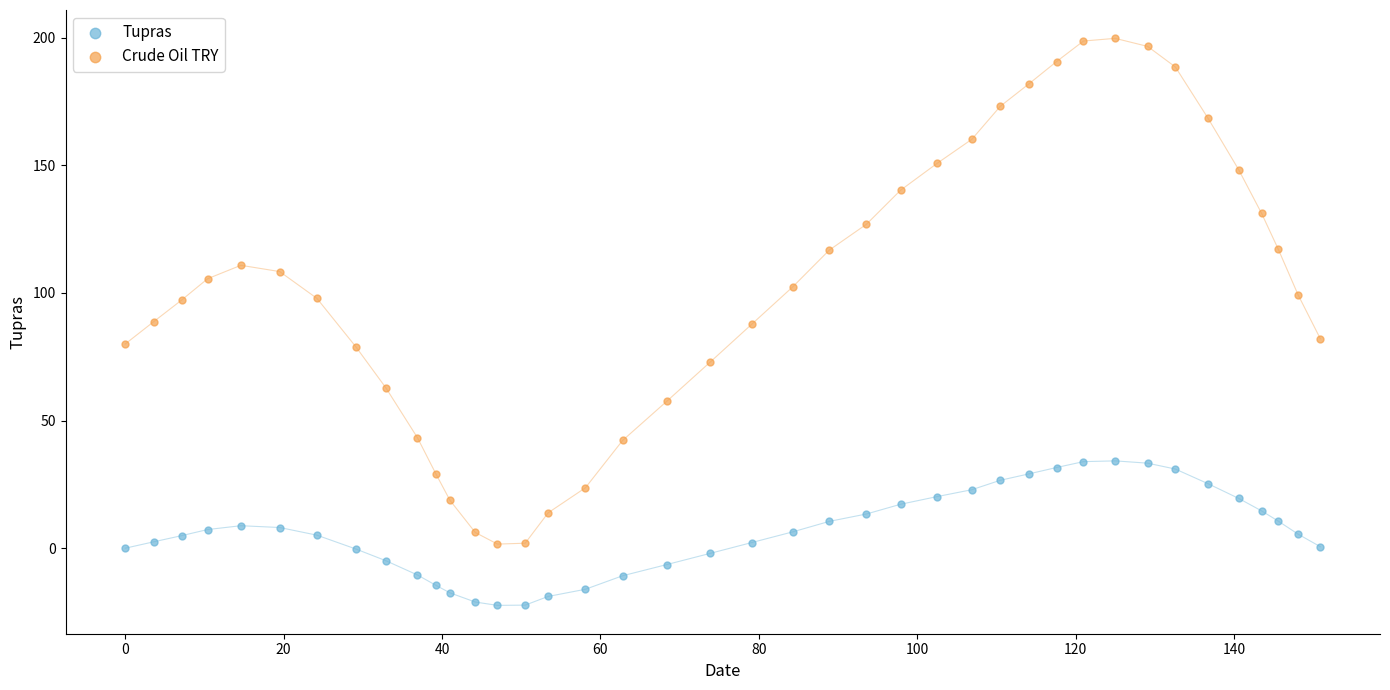

Across all data points, what is the range of X values (max minus min)?

150.9